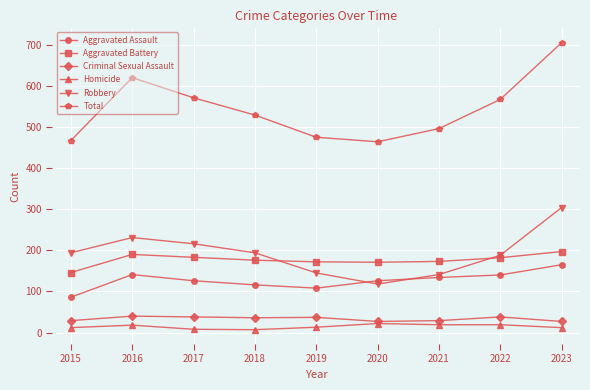

What is the difference between the second highest and minimum values in the Criminal Sexual Assault series?

11